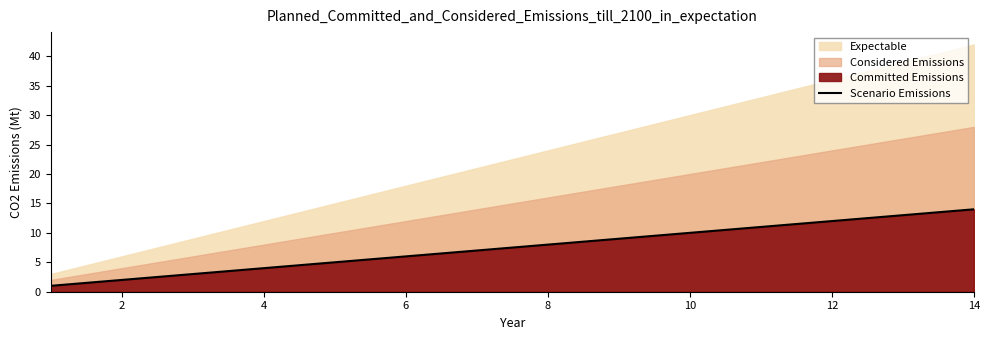

Does the chart display data point markers on the line(s)?

No